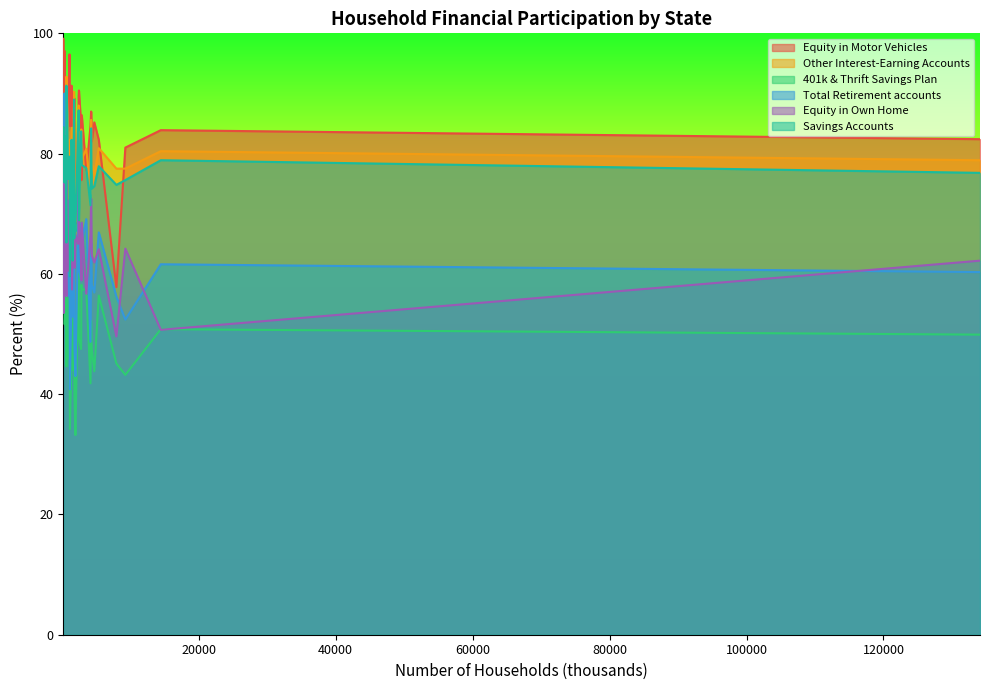

How many intersections are there between Percent of Equity in Own Home and Percent of 401k & Thrift Savings Plan?

8